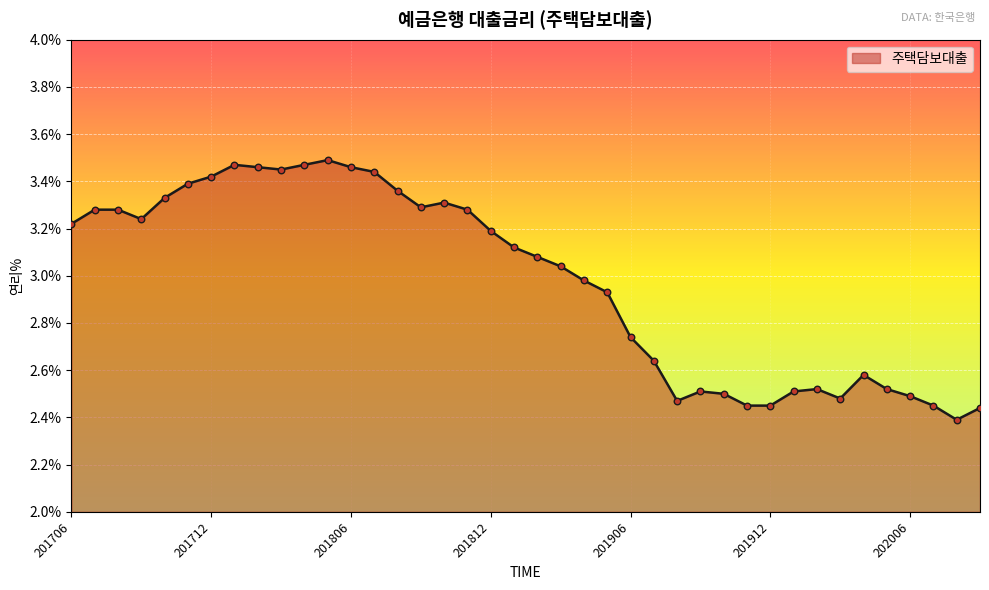

What is the difference between the maximum and minimum values?

1.1